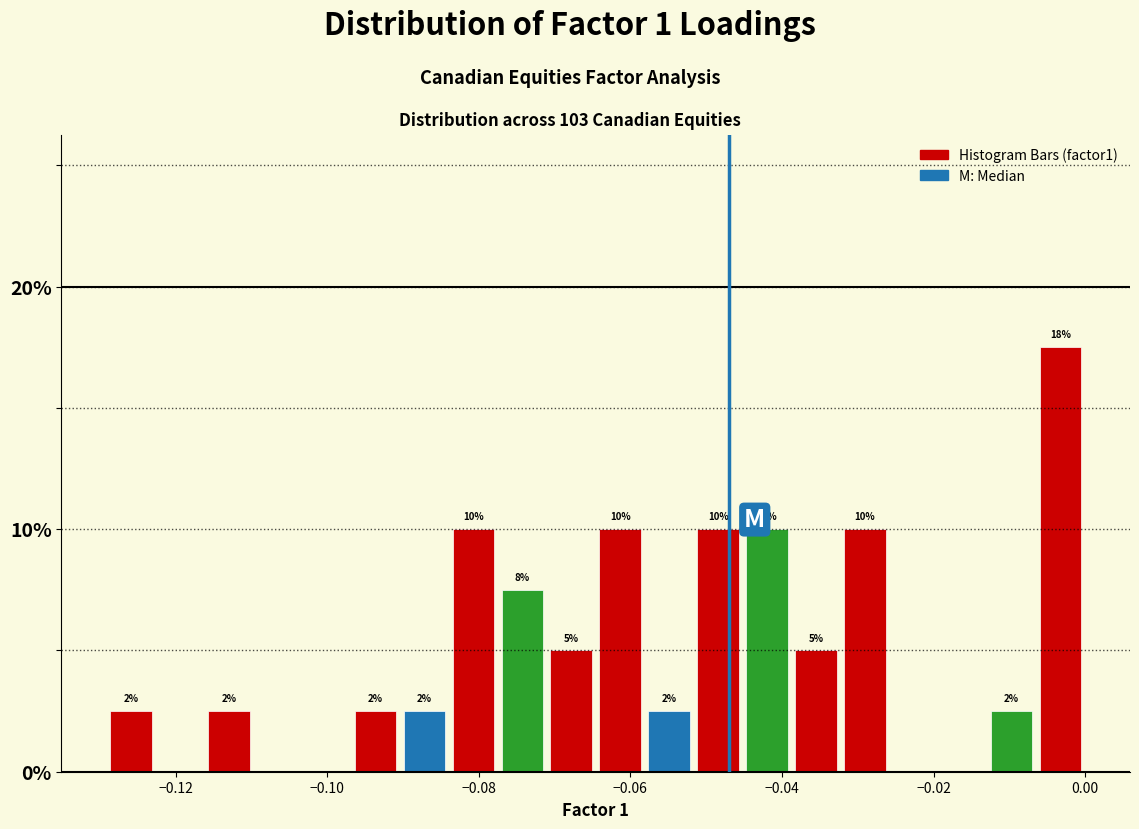

Read against the x-axis, roughly where is the centre of the tallest bar?

-0.004